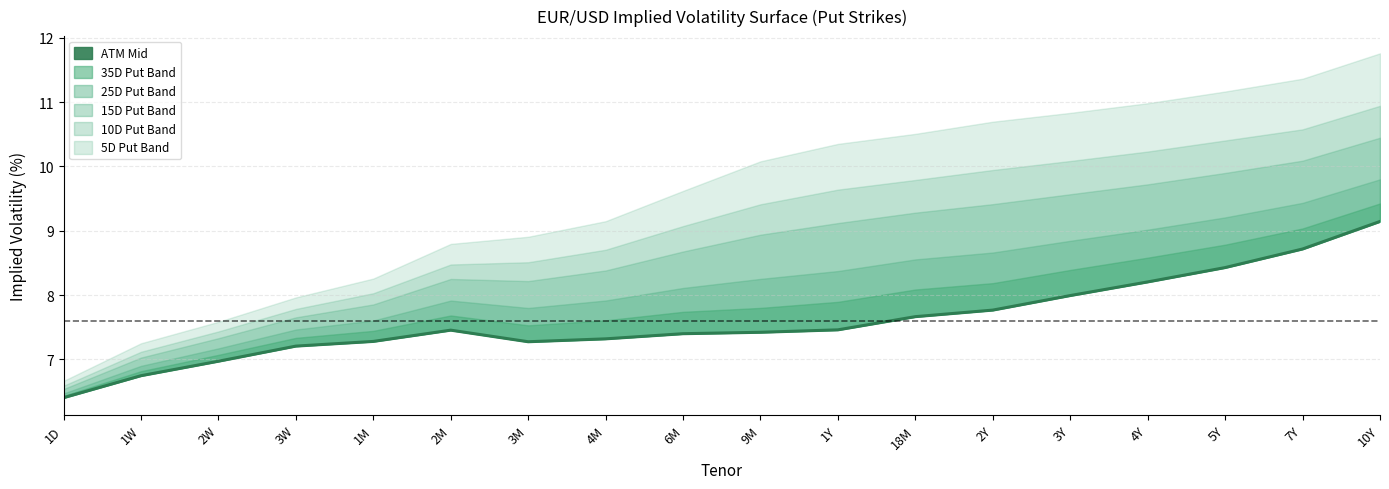

Is it true that the value at 4Y is 8.2?

True